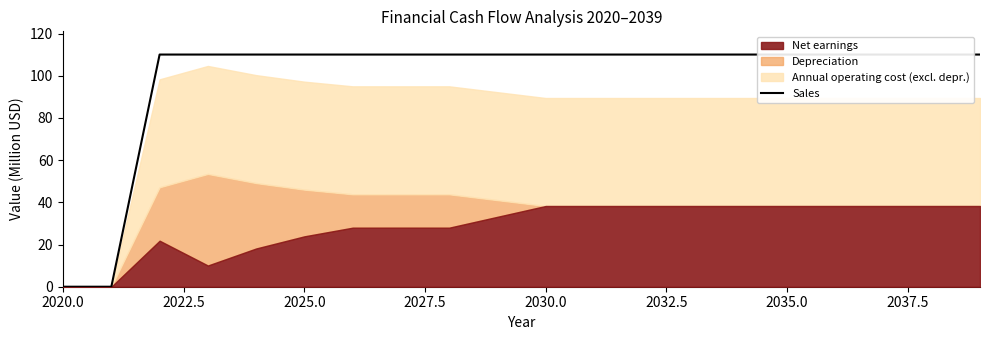

What is the sum of all values?

1980.5